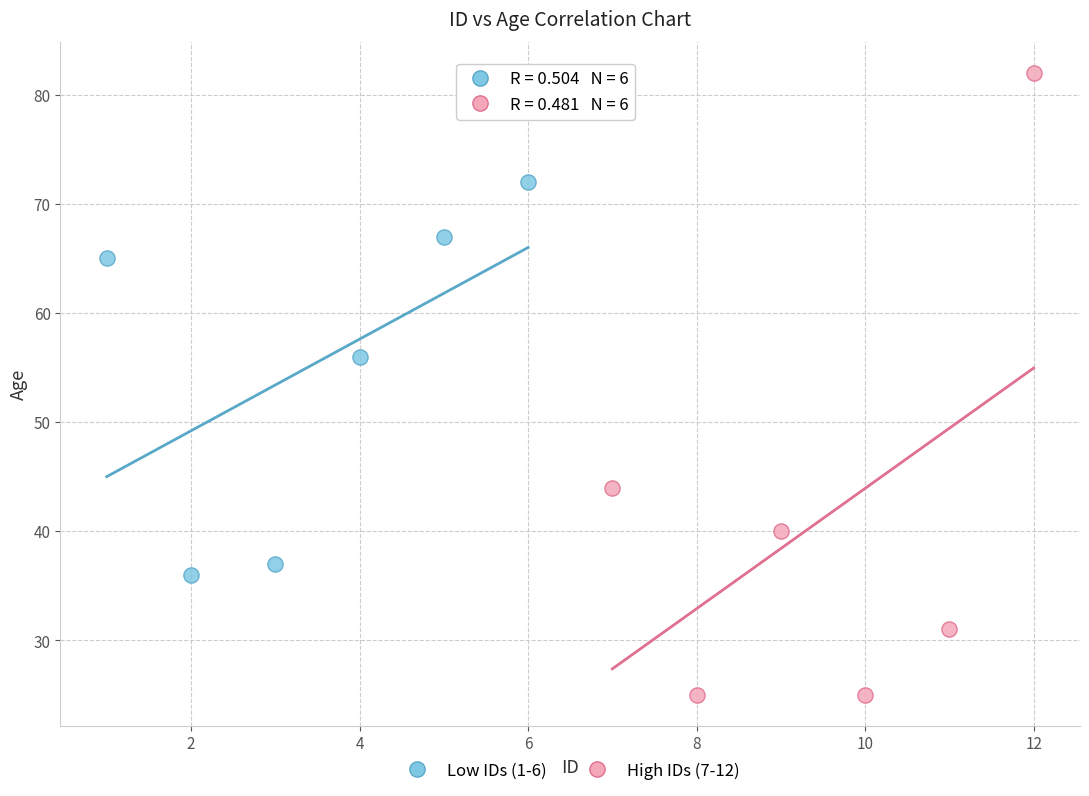

What are all the series names shown in the legend?

Low IDs (1-6), High IDs (7-12)